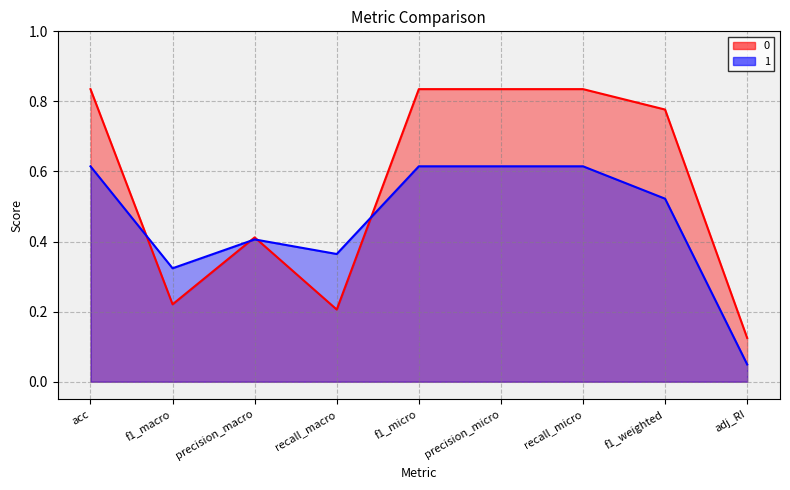

What is the average value of the 1 series?

0.5